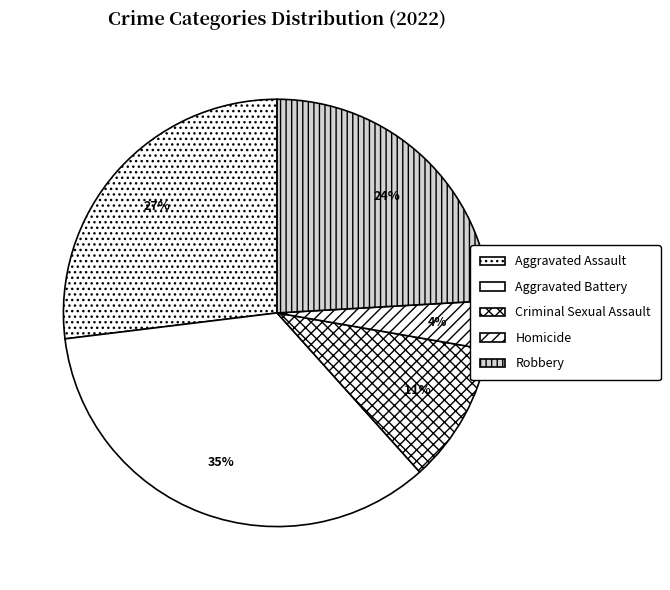

Rank the categories by value from highest to lowest.

Aggravated Battery, Aggravated Assault, Robbery, Criminal Sexual Assault, Homicide